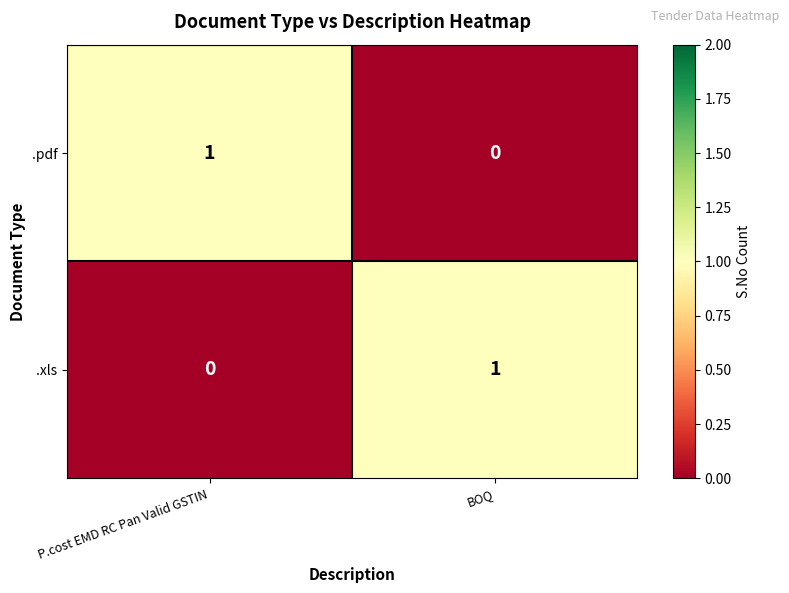

At which label is .pdf closest to 0?

BOQ